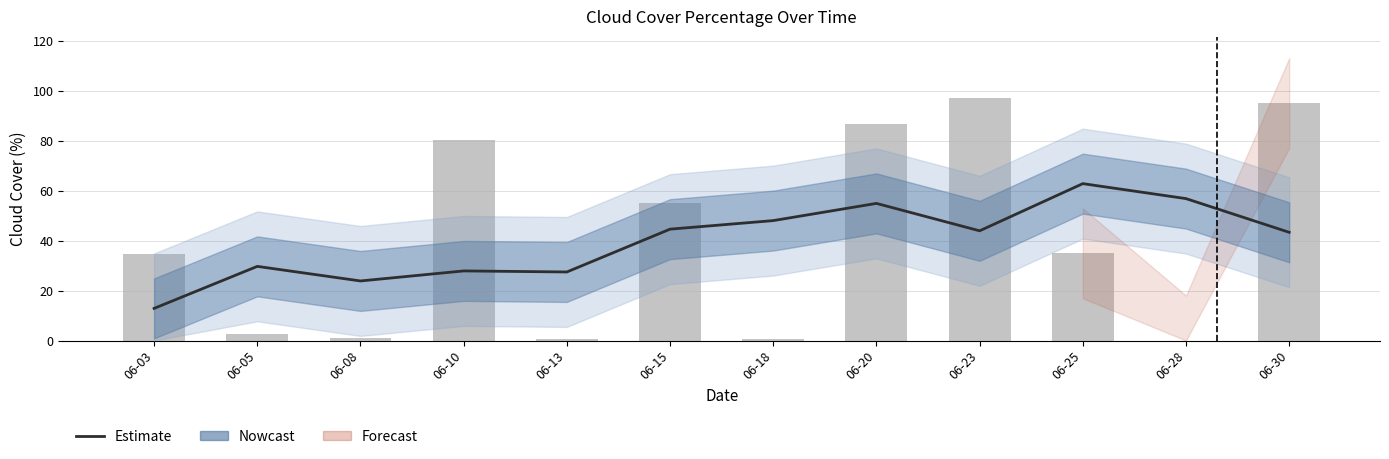

What is the approximate value at 06-18?

48.0